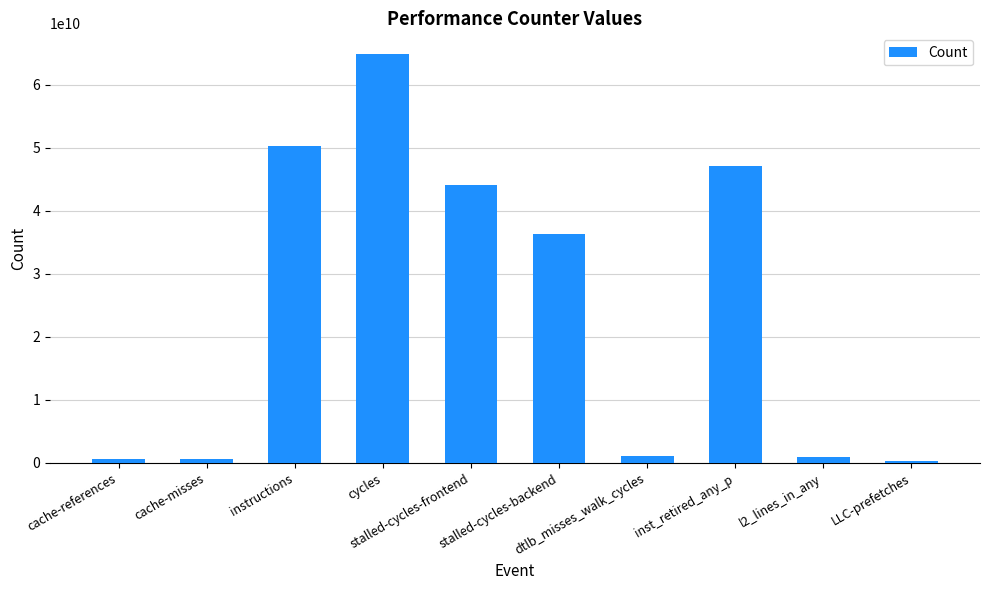

How many series are shown in this chart?

1